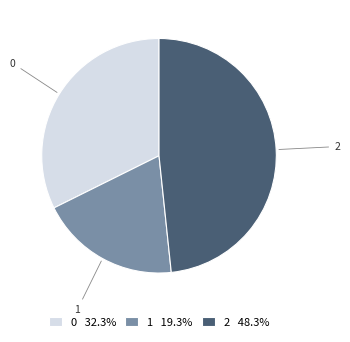

Combined, do 0 and 2 account for over 50%?

Yes